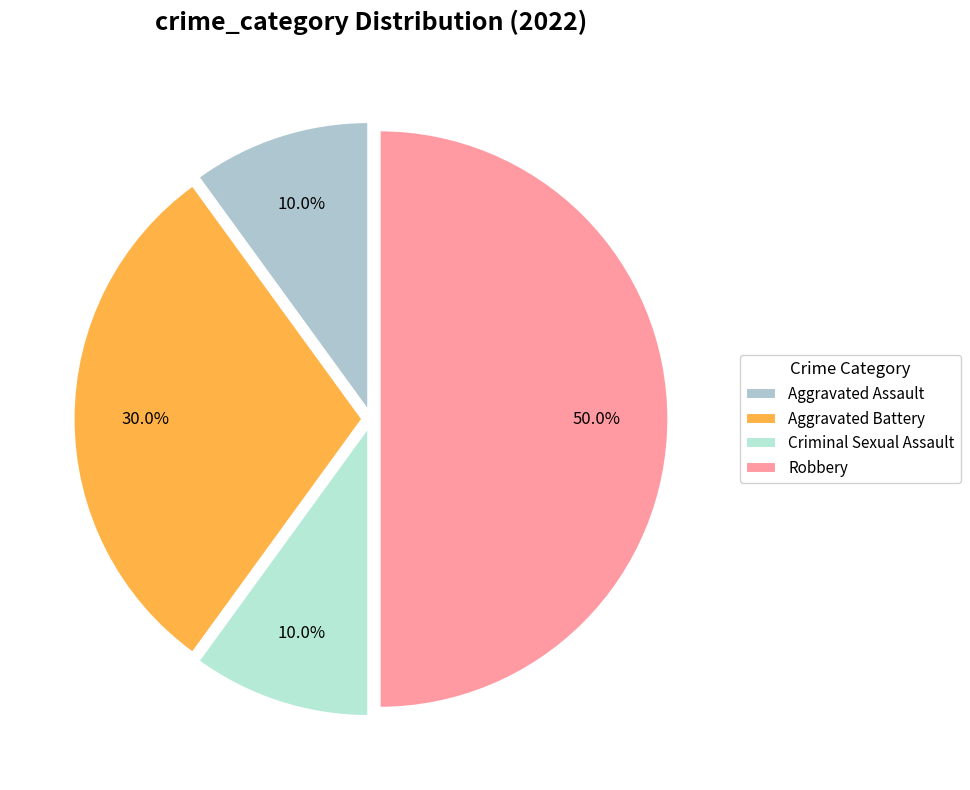

Which slice is the smallest?

Aggravated Assault